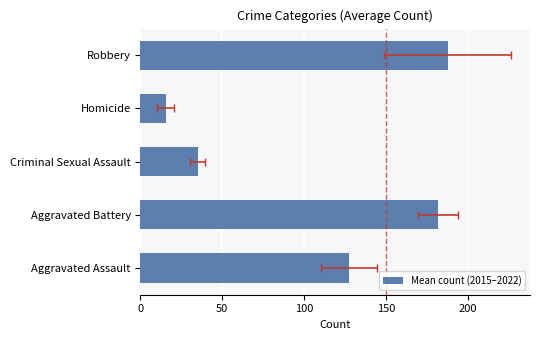

What is the sum of all values?

547.5